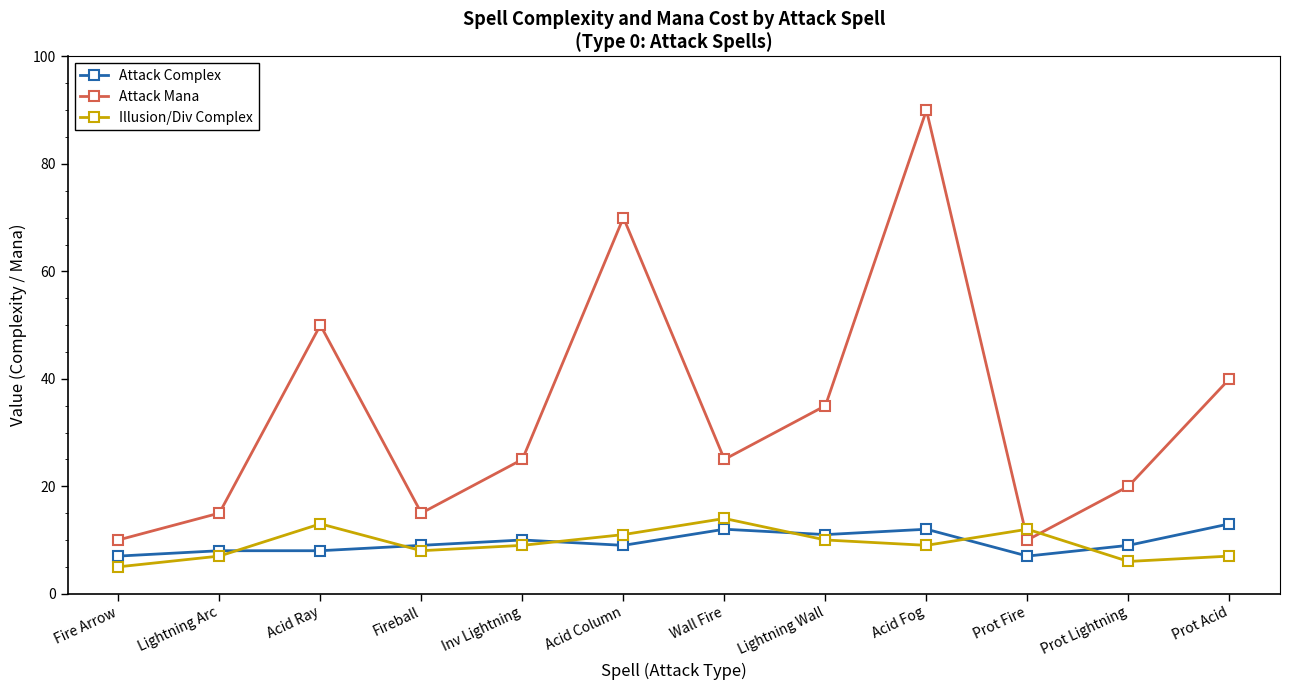

What is the sum of the Illusion/Div Complex values at Prot Fire and Prot Acid?

19